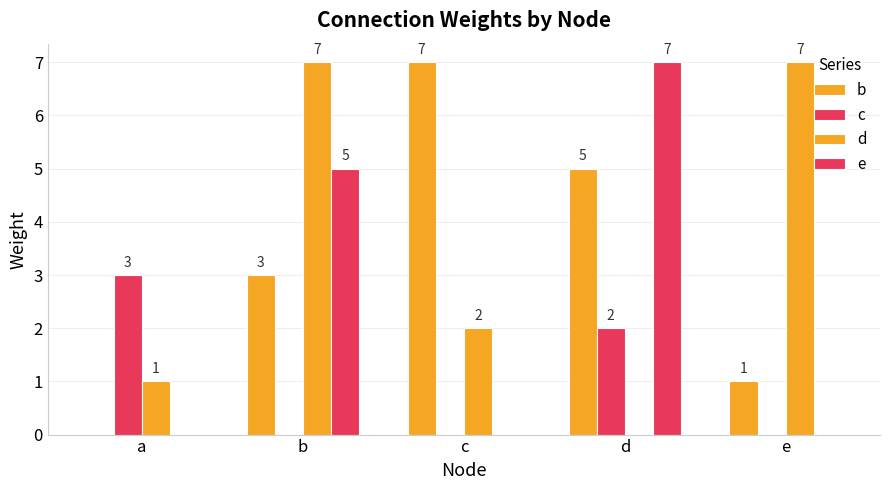

Does the chart contain stacked bars?

No